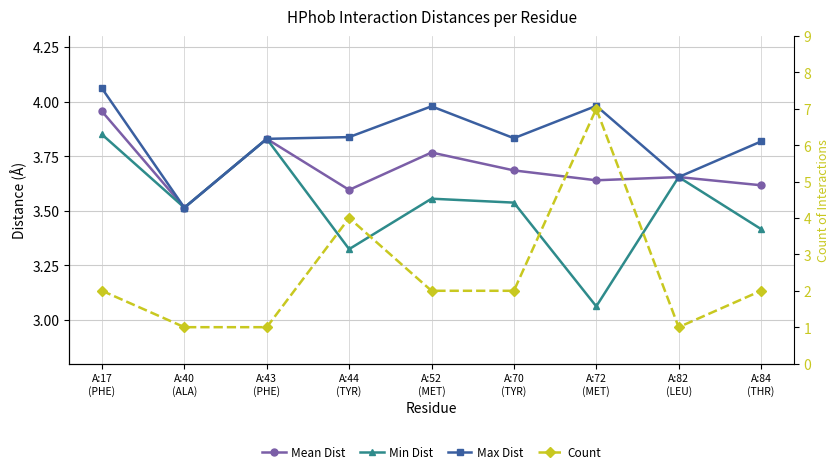

Between A:43
(PHE) and A:82
(LEU), which series saw the biggest shift?

Mean Dist